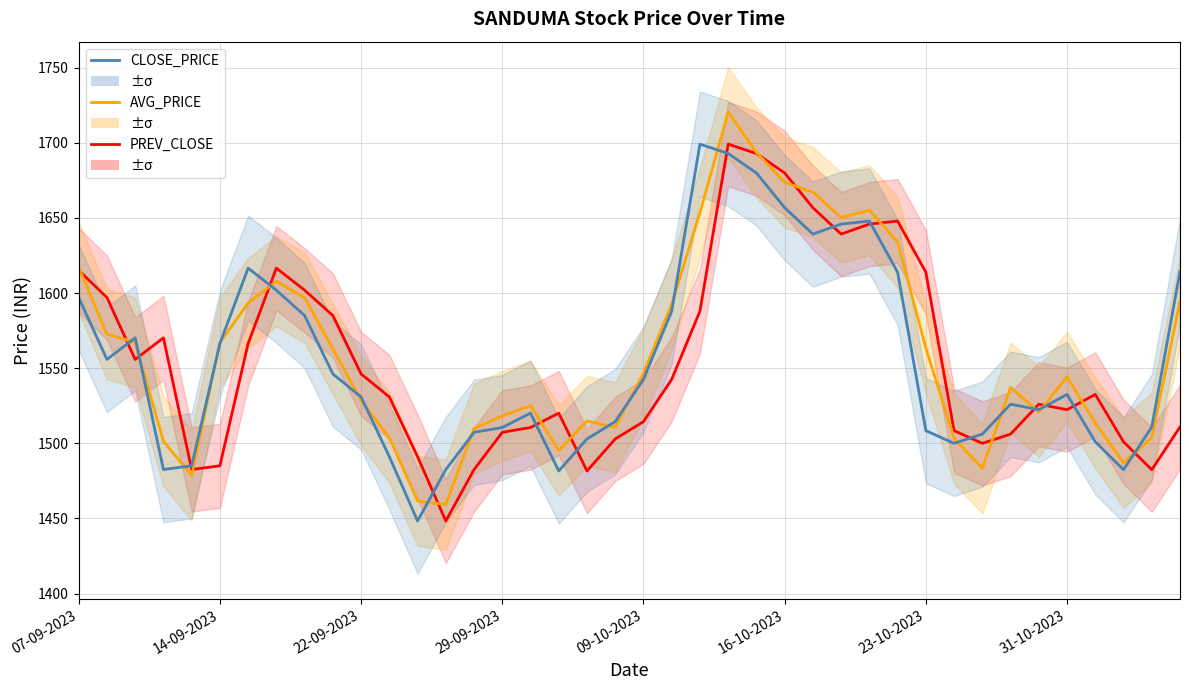

What position from the left is 32?

33